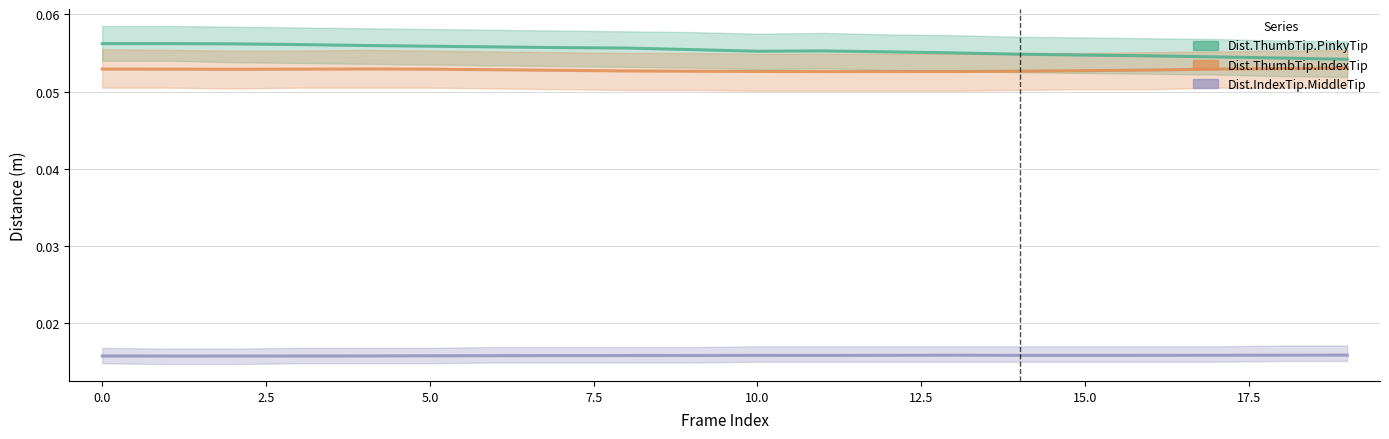

Reading right to left, what are all the values shown in this chart?

Dist.ThumbTip.PinkyTip: 0.1	0.1	0.1	0.1	0.1	0.1	0.1	0.1	0.1	0.1	0.1	0.1	0.1	0.1	0.1	0.1	0.1	0.1	0.1	0.1
Dist.ThumbTip.IndexTip: 0.1	0.1	0.1	0.1	0.1	0.1	0.1	0.1	0.1	0.1	0.1	0.1	0.1	0.1	0.1	0.1	0.1	0.1	0.1	0.1
Dist.IndexTip.MiddleTip: 0.0	0.0	0.0	0.0	0.0	0.0	0.0	0.0	0.0	0.0	0.0	0.0	0.0	0.0	0.0	0.0	0.0	0.0	0.0	0.0